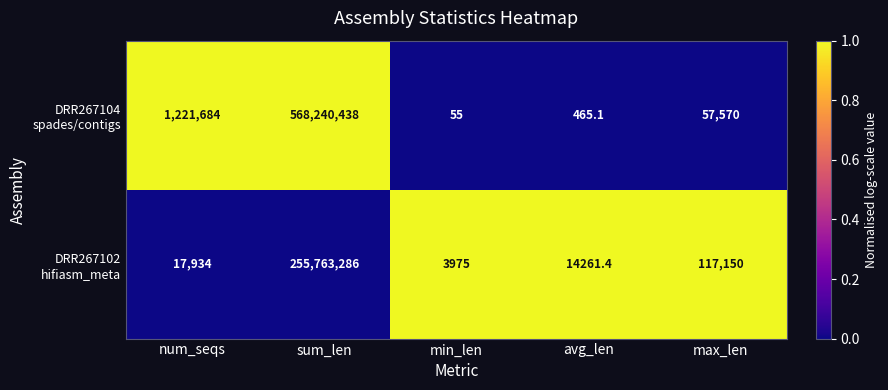

What is the maximum value shown in the chart?

568240438.0